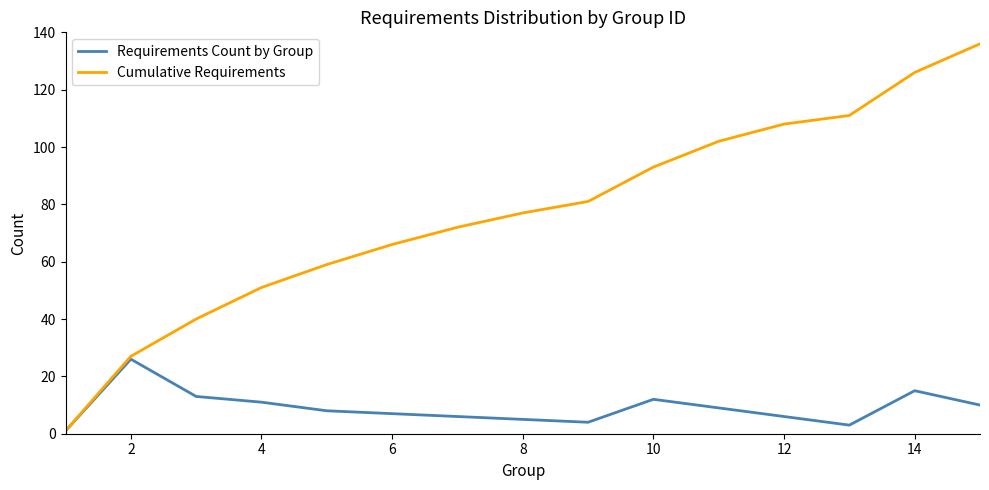

List the series in order of their overall mean, highest first.

Cumulative Requirements, Requirements Count by Group